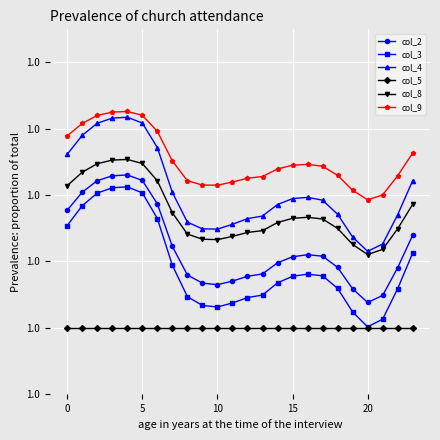

True or false: col_2 and col_9 cross at least once.

False